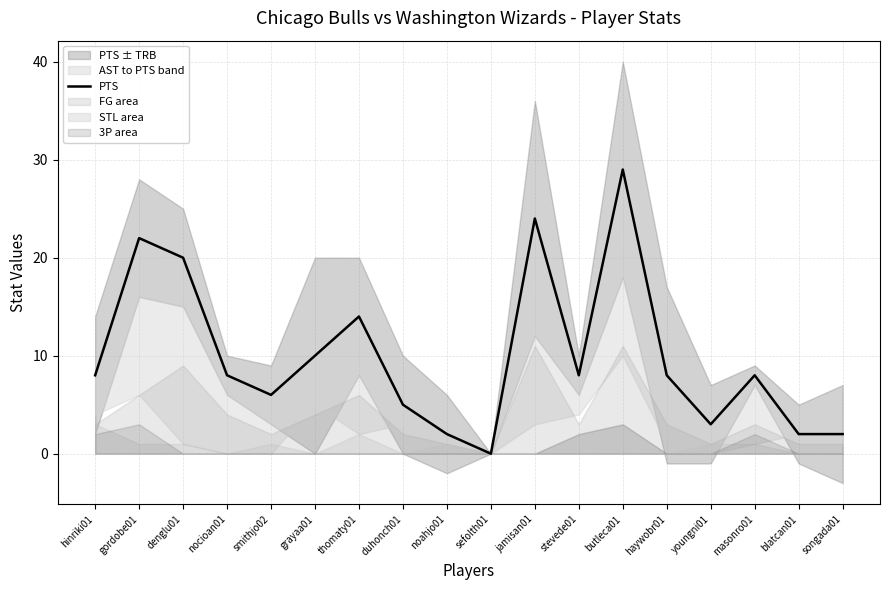

Which category has the lowest value across all series?

sefolth01